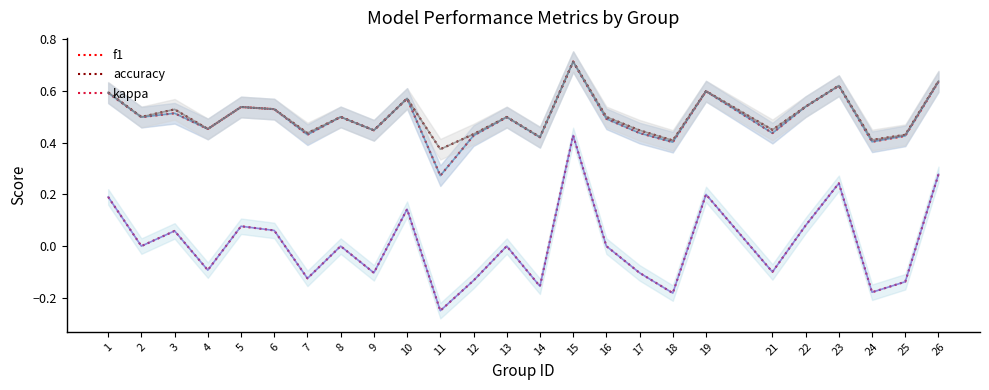

Between 4 and 2, which is larger?

2